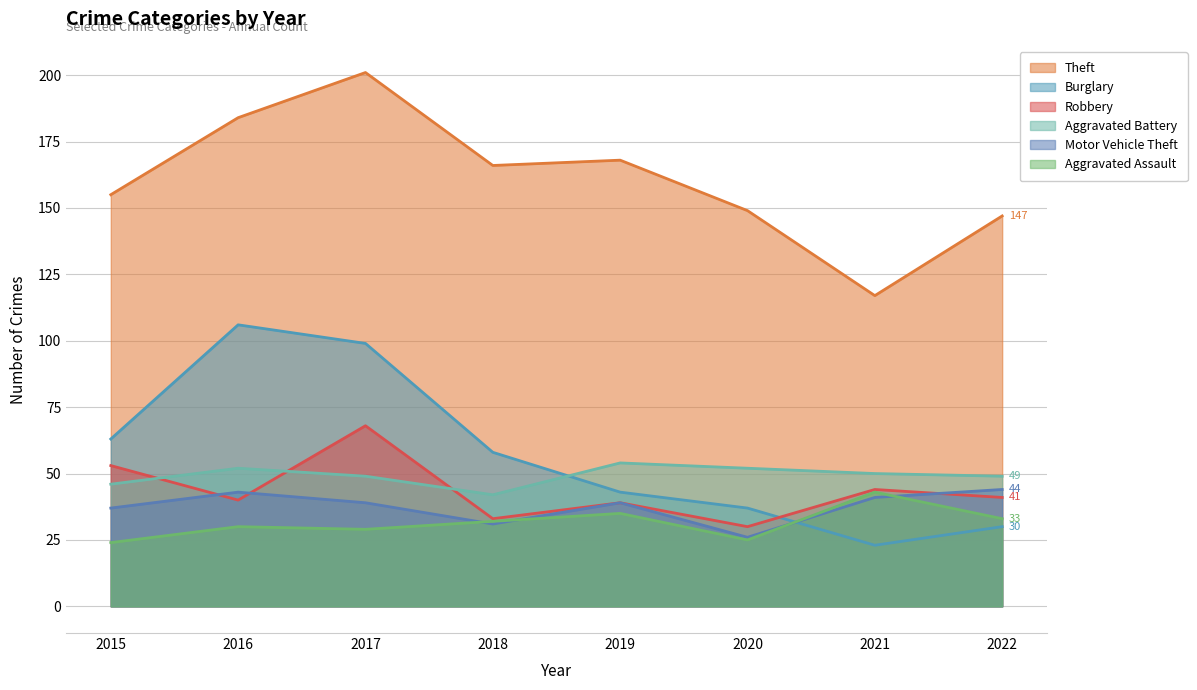

How many data points in Motor Vehicle Theft are less than 39?

3